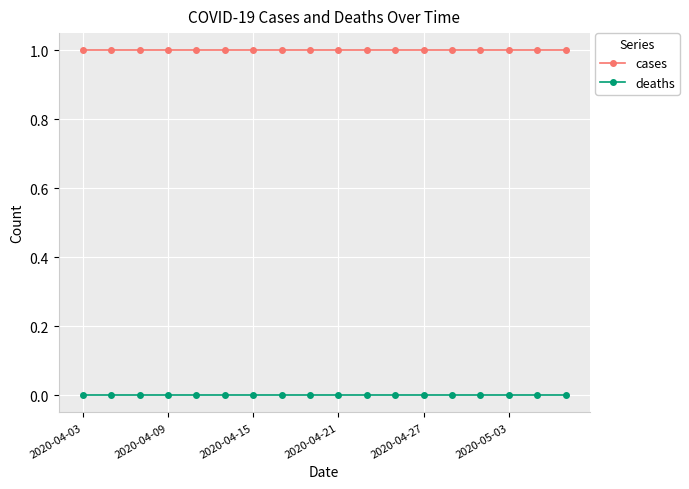

True or false: deaths and cases cross at least once.

False